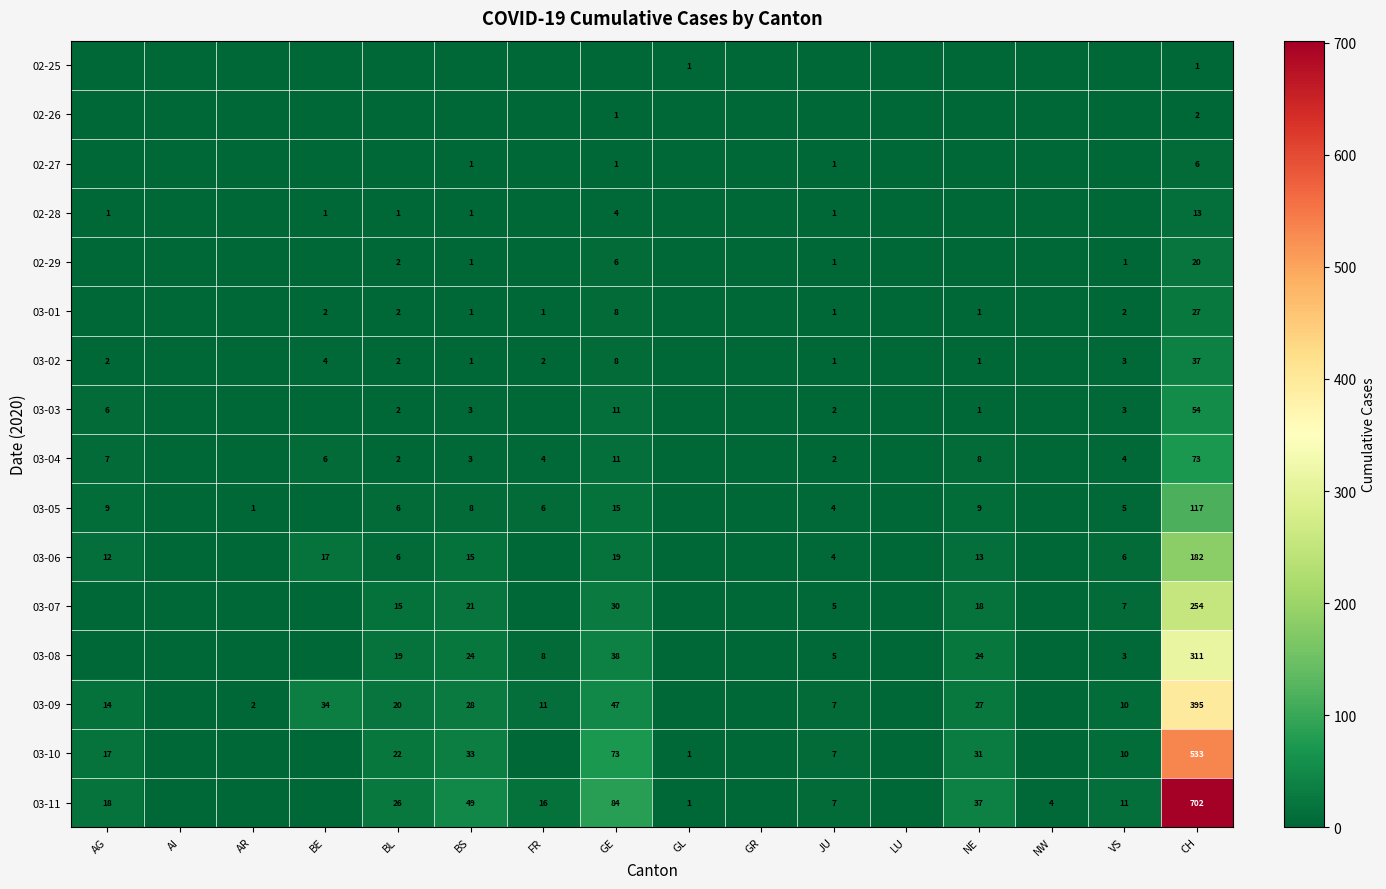

Is the value of 03-06 at JU greater than the value of 03-10 at VS?

No